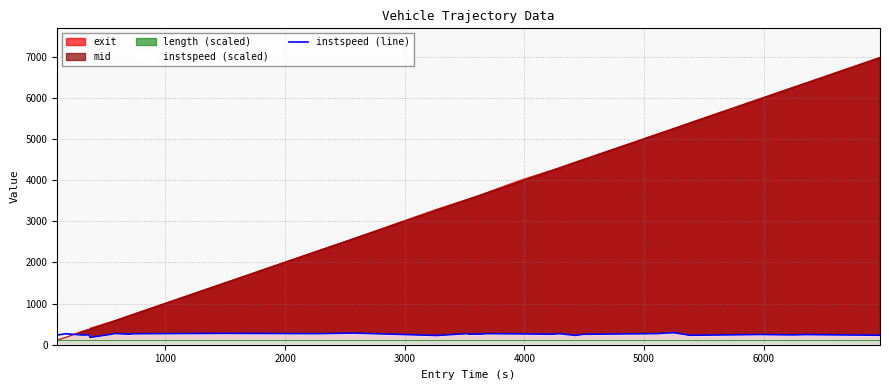

Where is the first local maximum?

1000